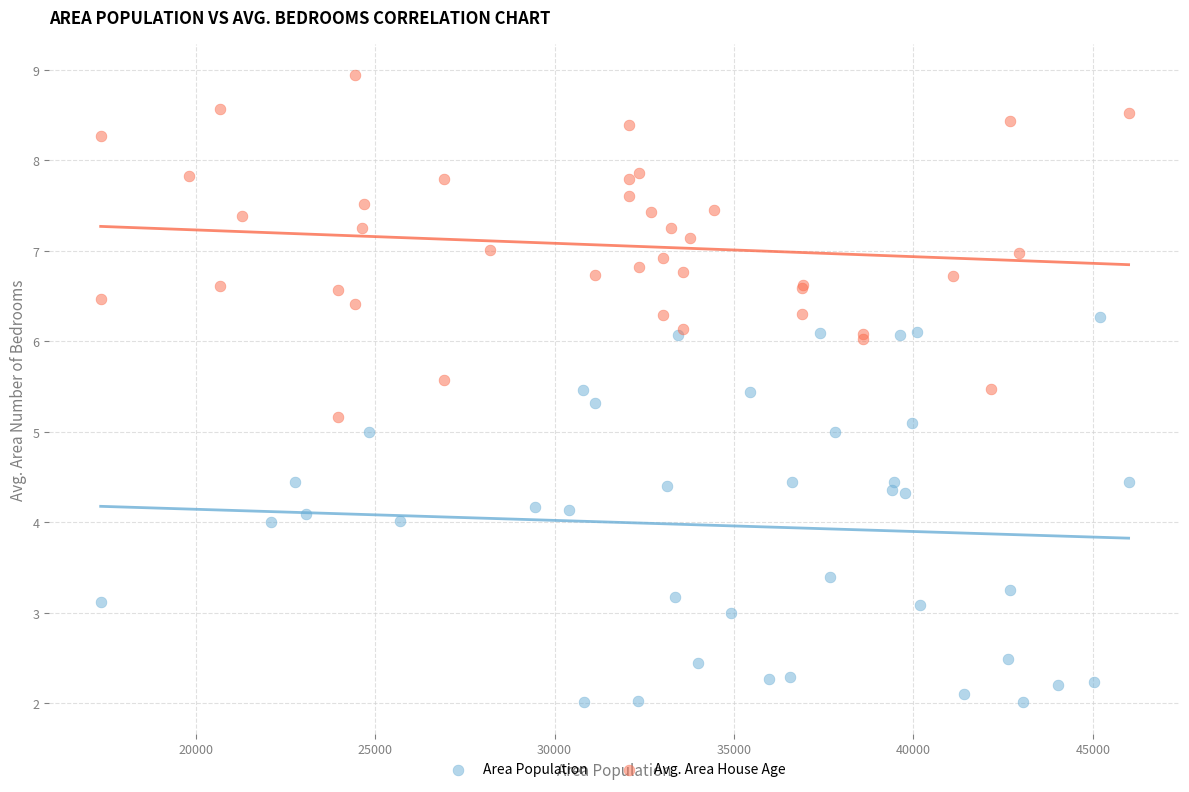

Which series reaches the maximum Y coordinate?

Avg. Area House Age